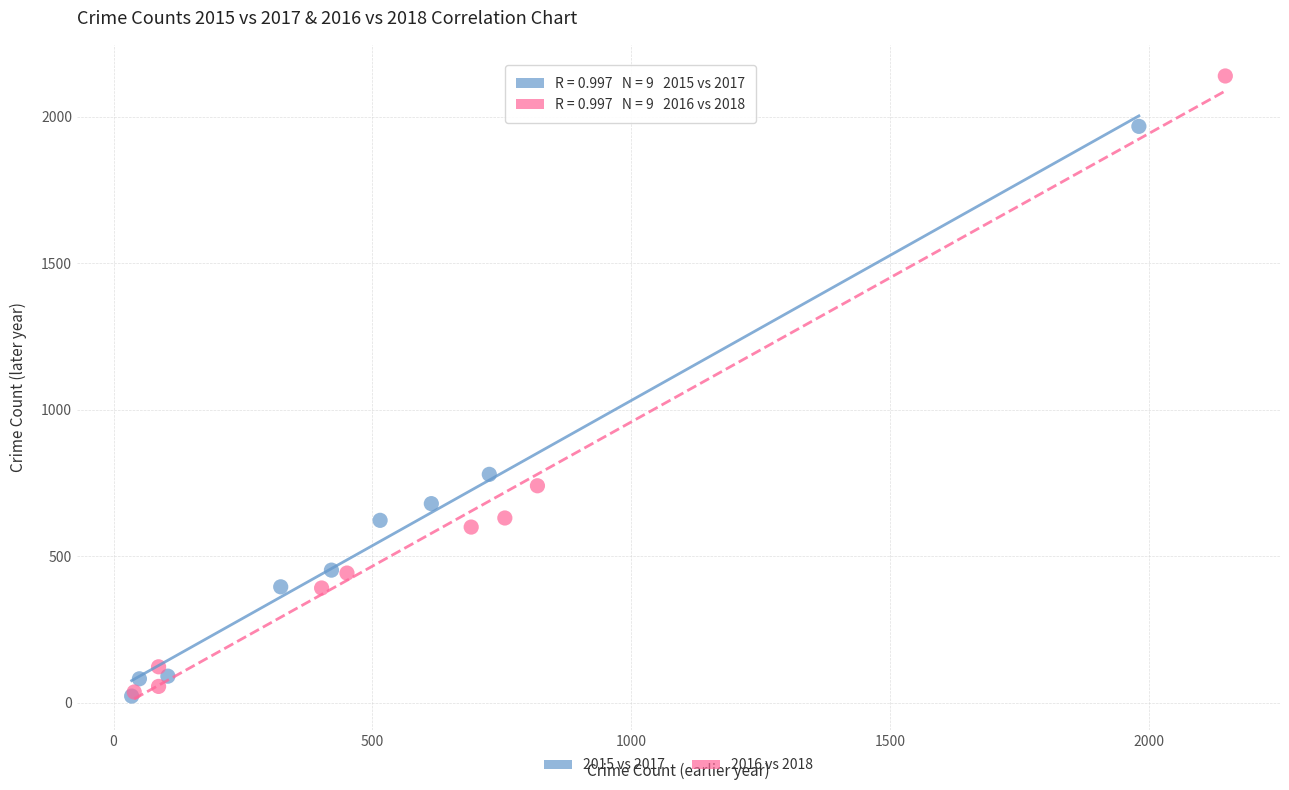

Which series has the widest spread of Y values?

2016 vs 2018